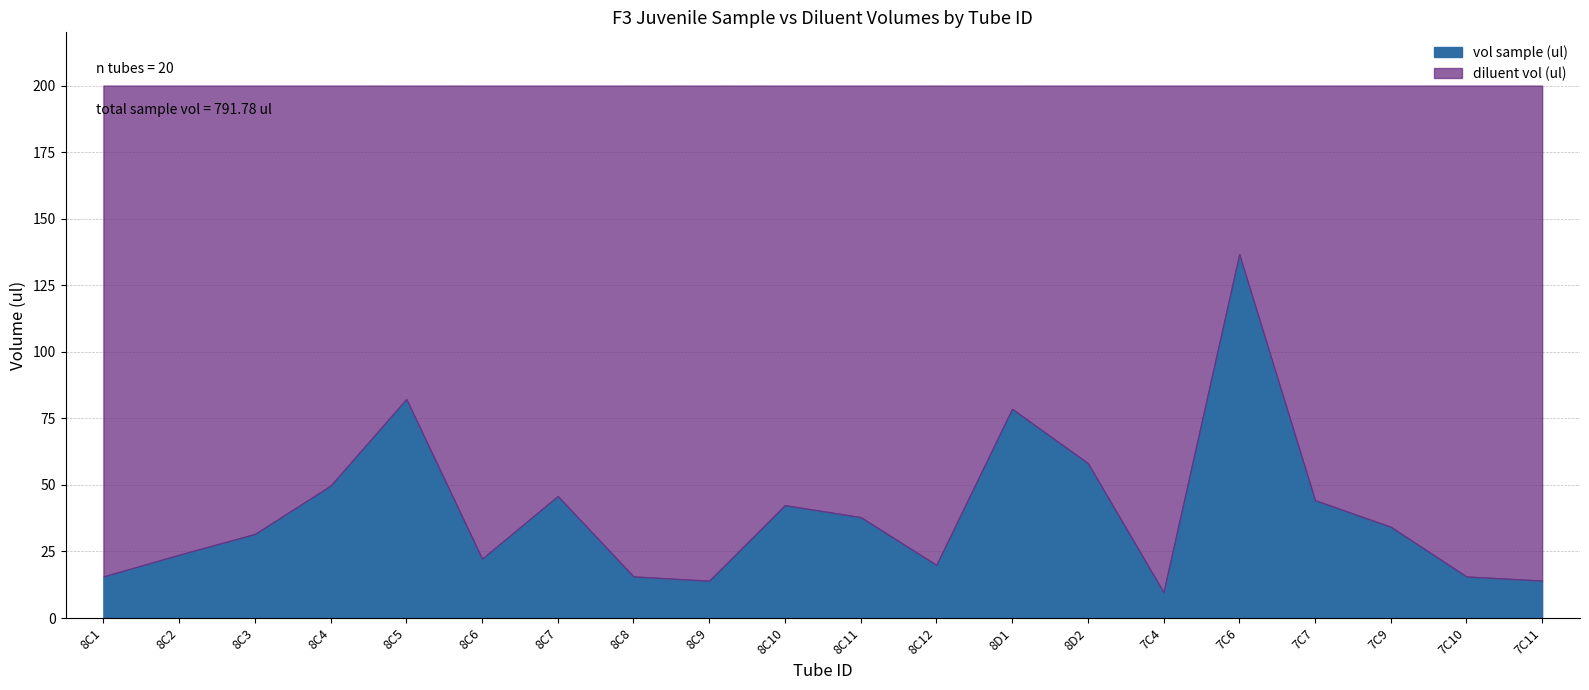

Is the value of vol sample (ul) at 8C9 greater than the value of diluent vol (ul) at 7C6?

No